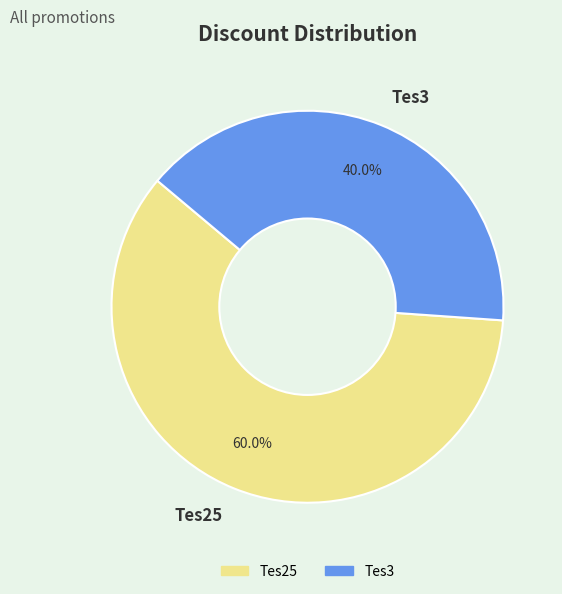

Is the sum of Tes3 and Tes25 greater than half?

Yes